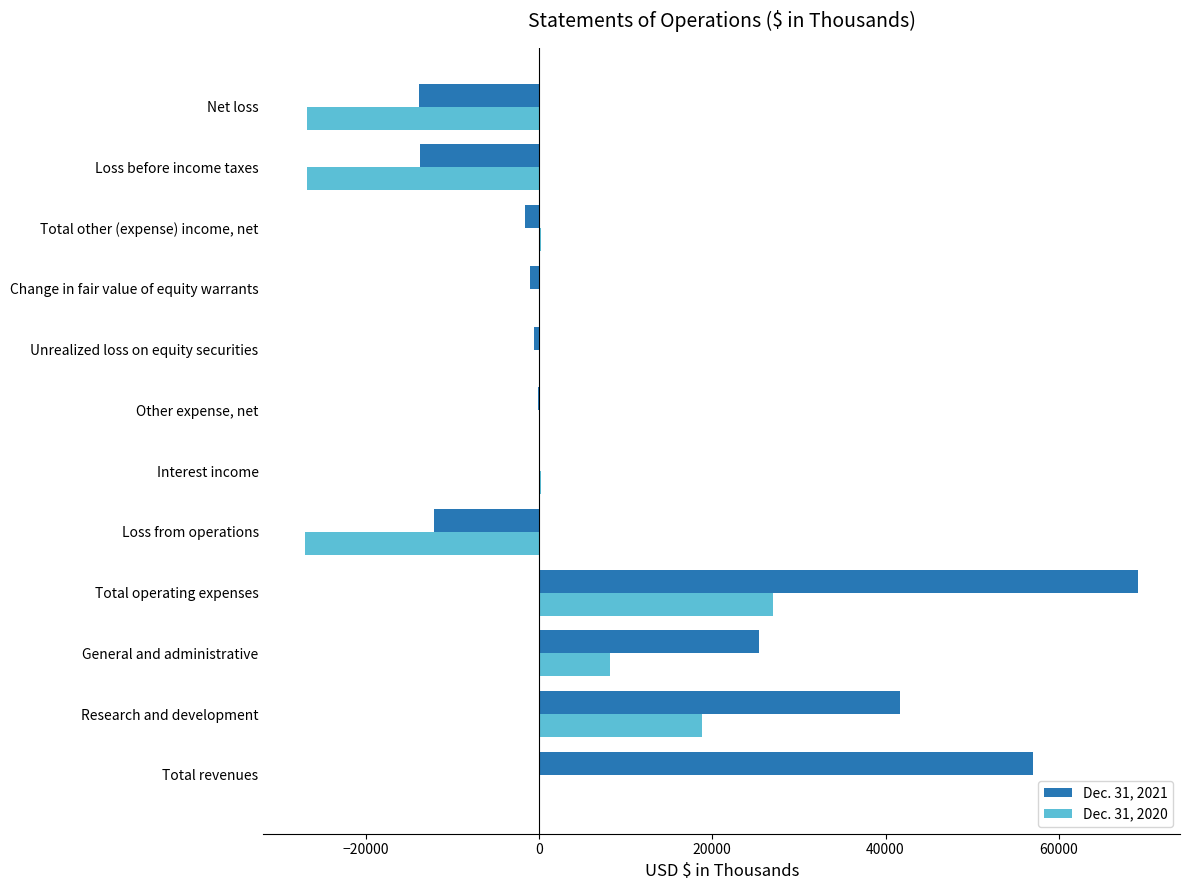

Which category has the highest value in the Dec. 31, 2020 series?

Total operating expenses